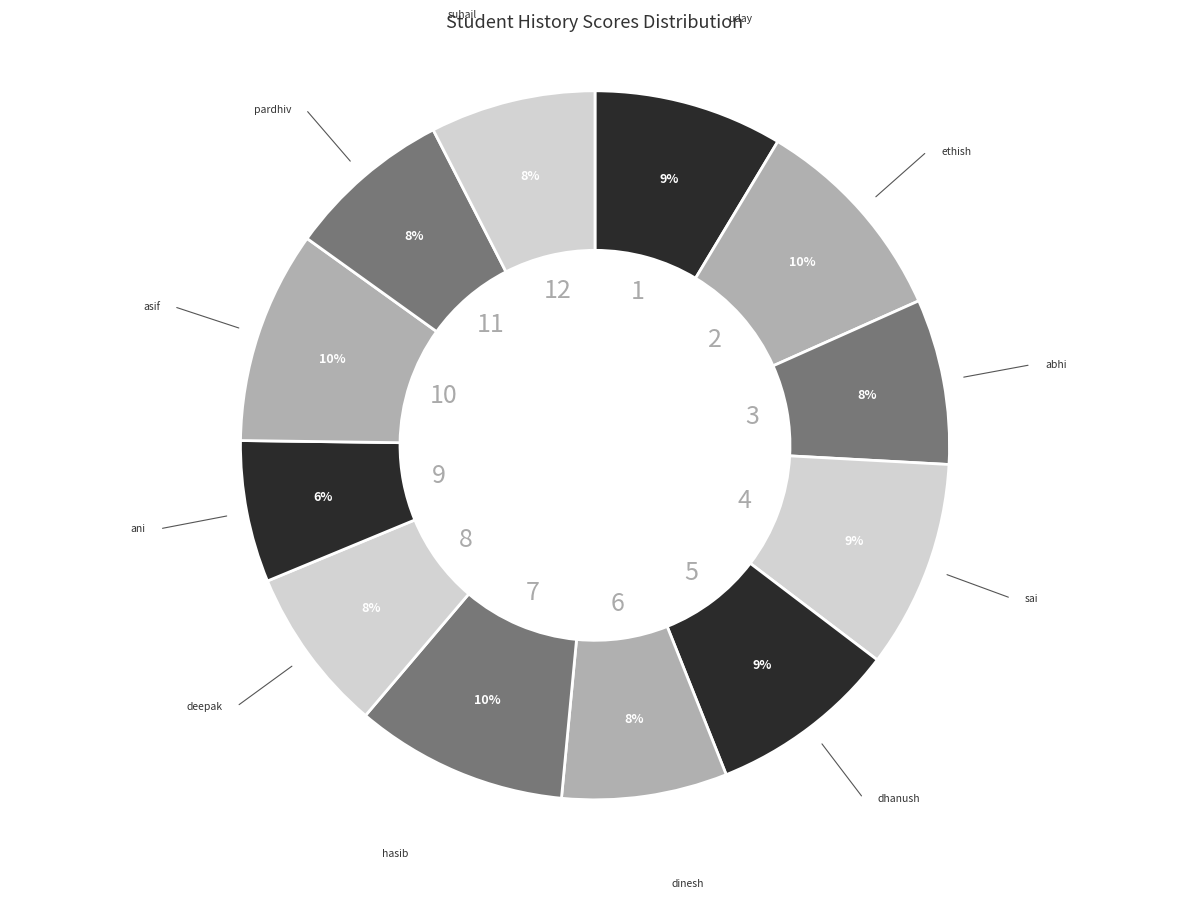

Count the number of slices in the pie.

12